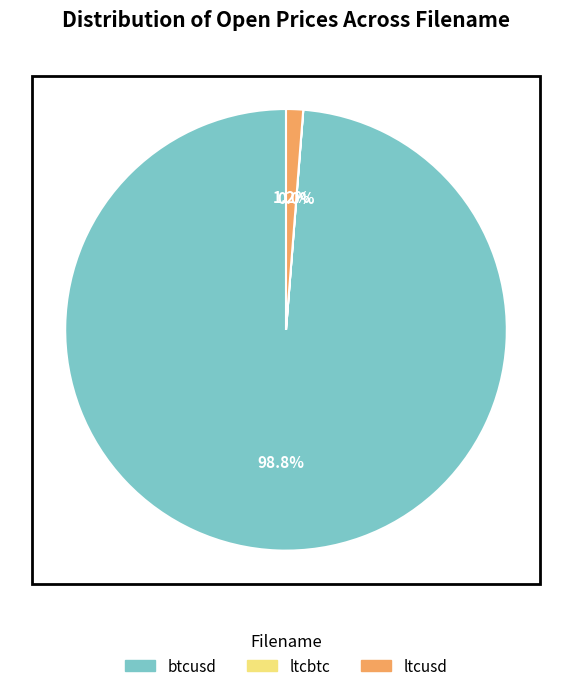

Which category has the biggest portion of the pie?

btcusd